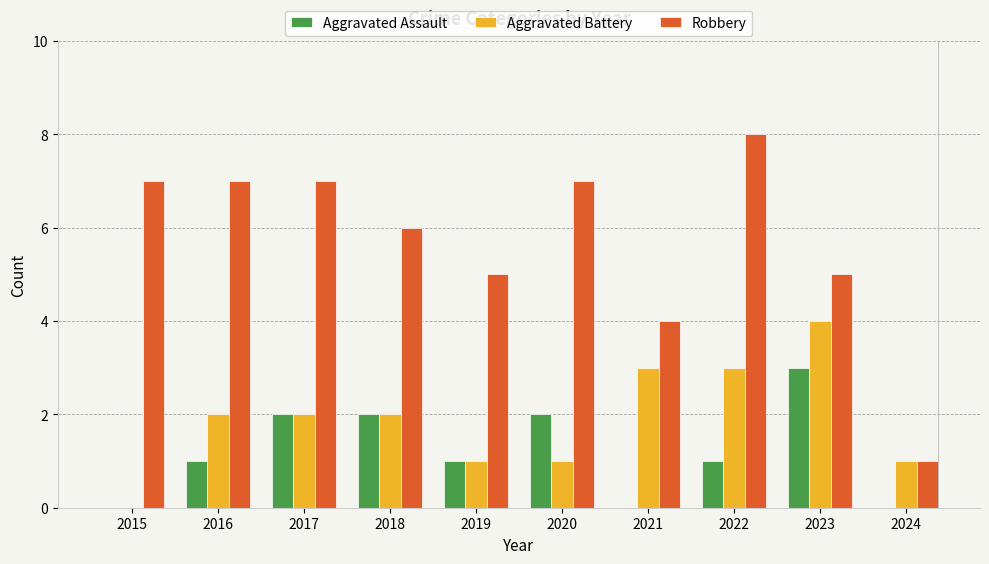

What is the maximum value shown in the chart?

8